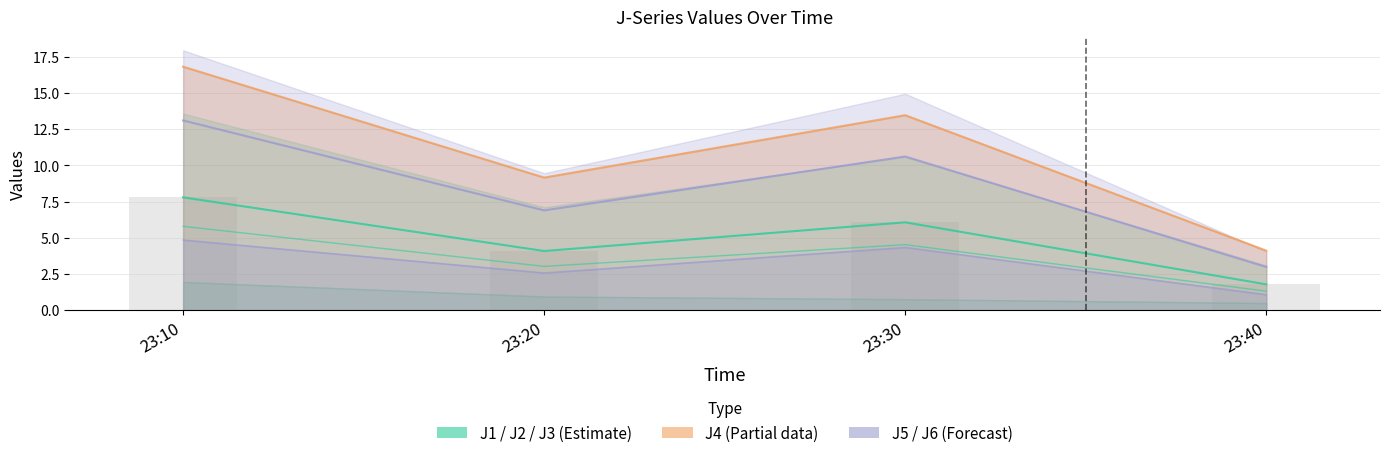

What is the difference between the second highest and minimum values in the J2 series?

3.2